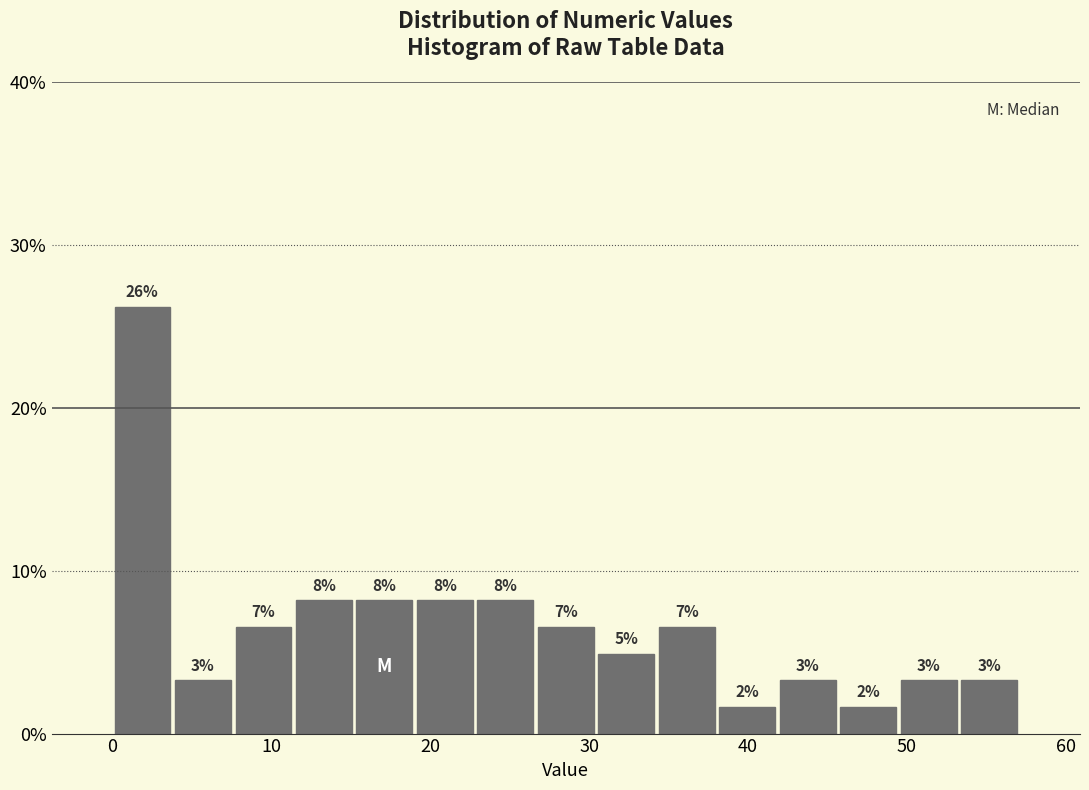

Read against the x-axis, roughly where is the centre of the tallest bar?

2